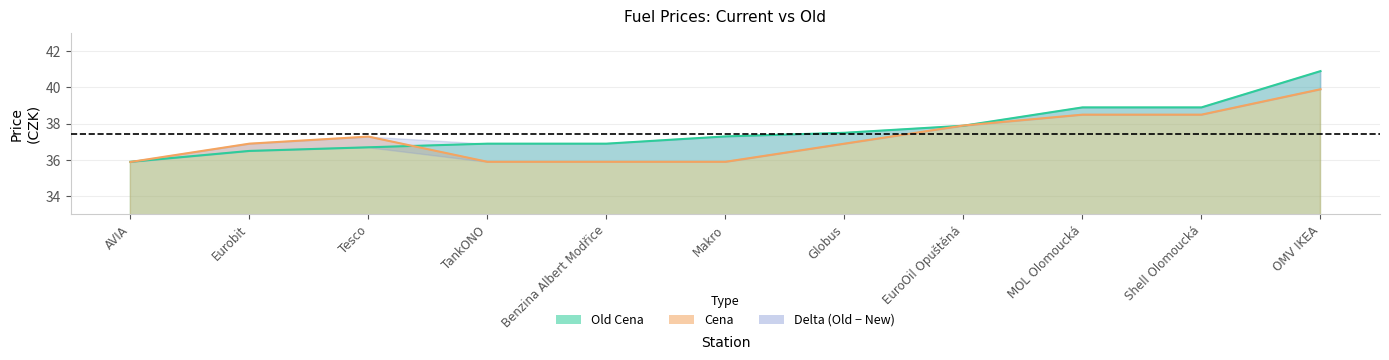

At which label does Old Cena reach its minimum?

AVIA